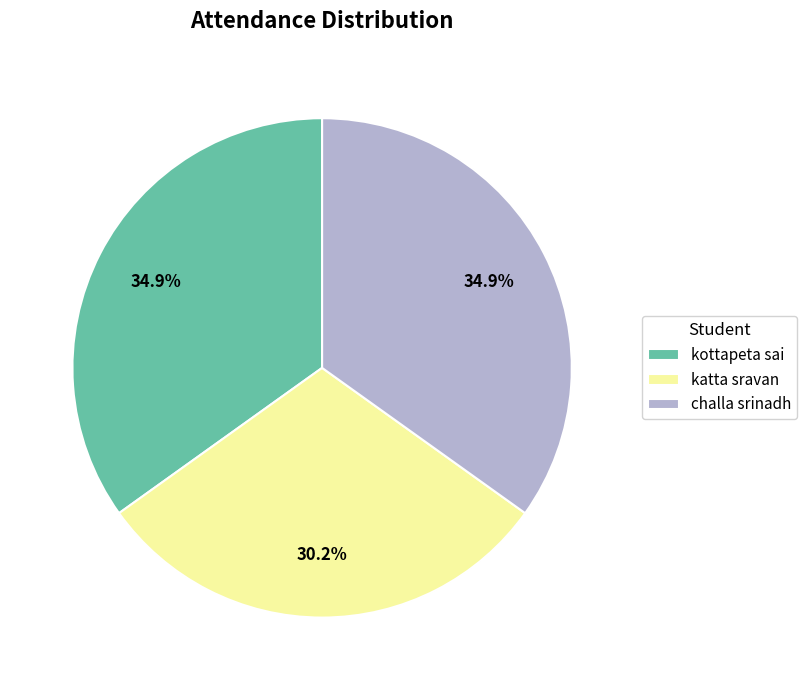

Is there a majority slice in this chart?

No